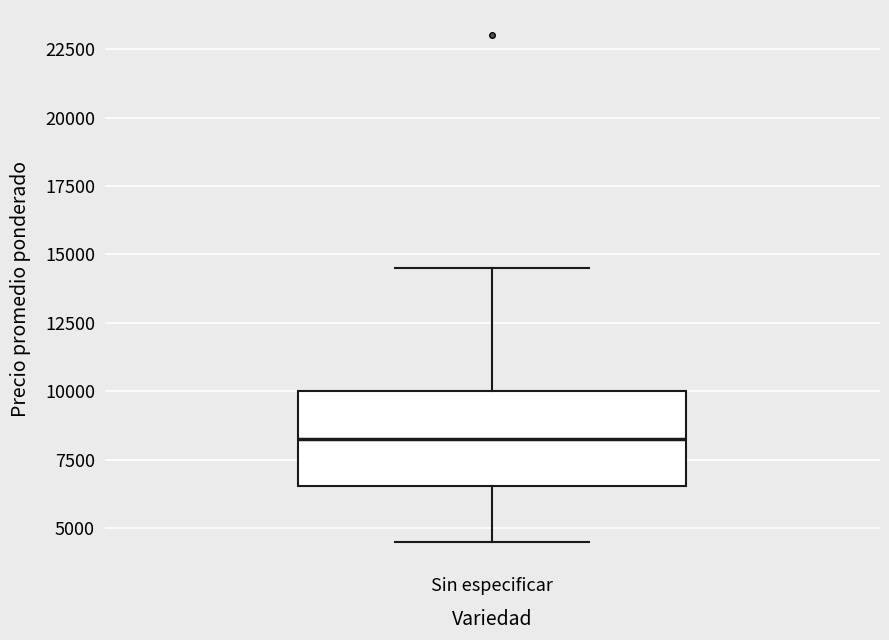

Where is the upper edge of the box for Sin especificar on the y-axis? The values are not printed on the chart, so give them approximately, as read against the axis.

10000